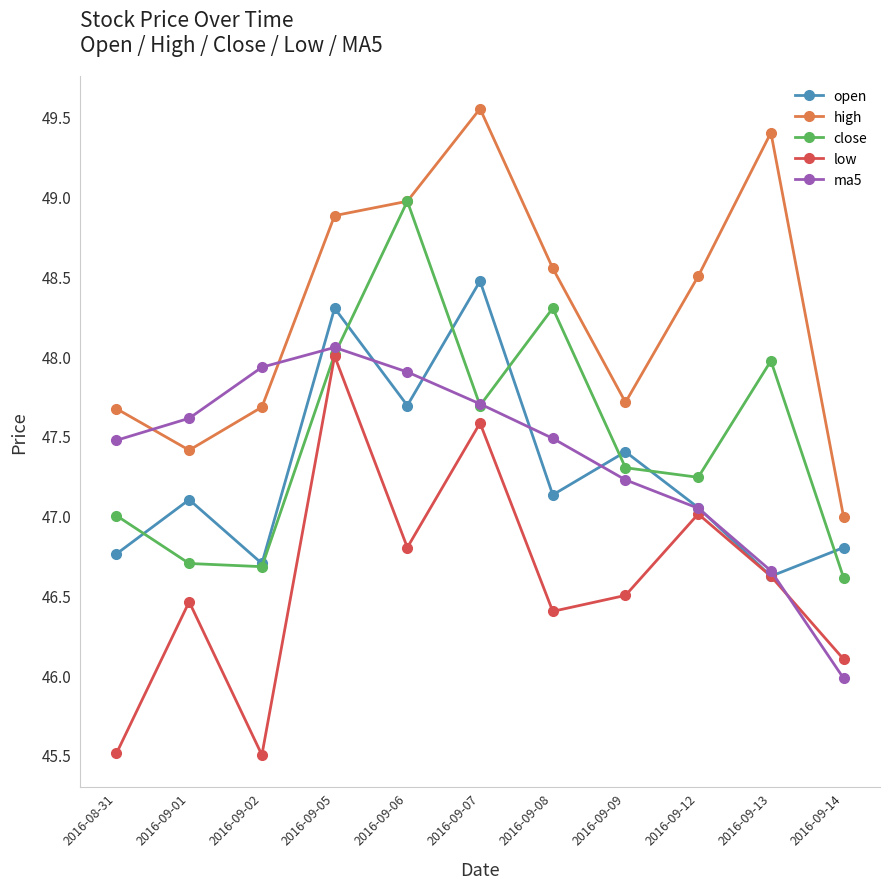

True or false: low has a value of 45.5 at 2016-09-02.

True